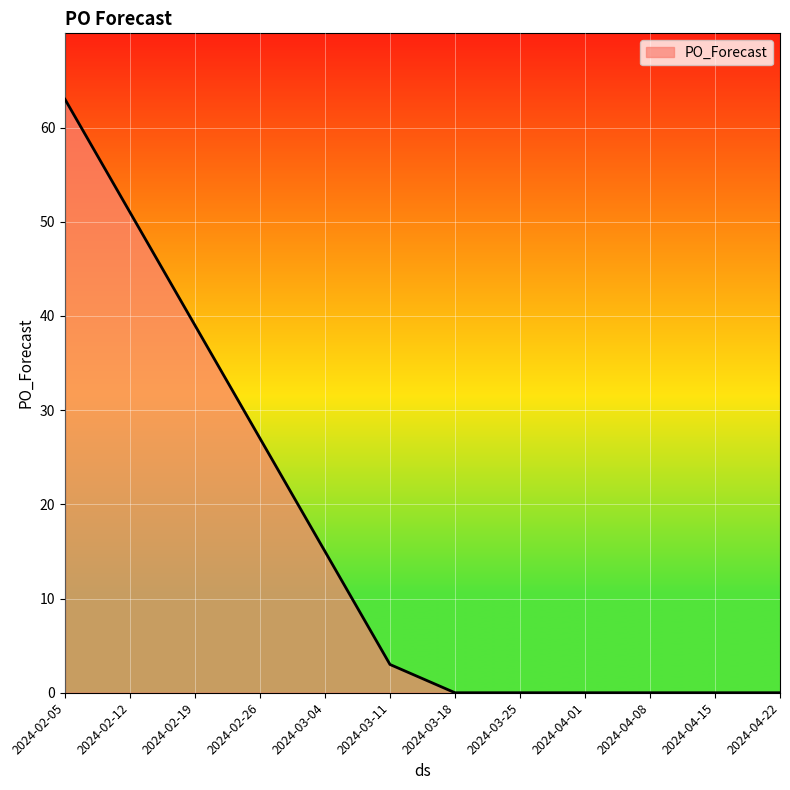

Reading right to left, transcribe all the data shown in this chart.

0	0	0	0	0	0	3	15	27	39	51	63